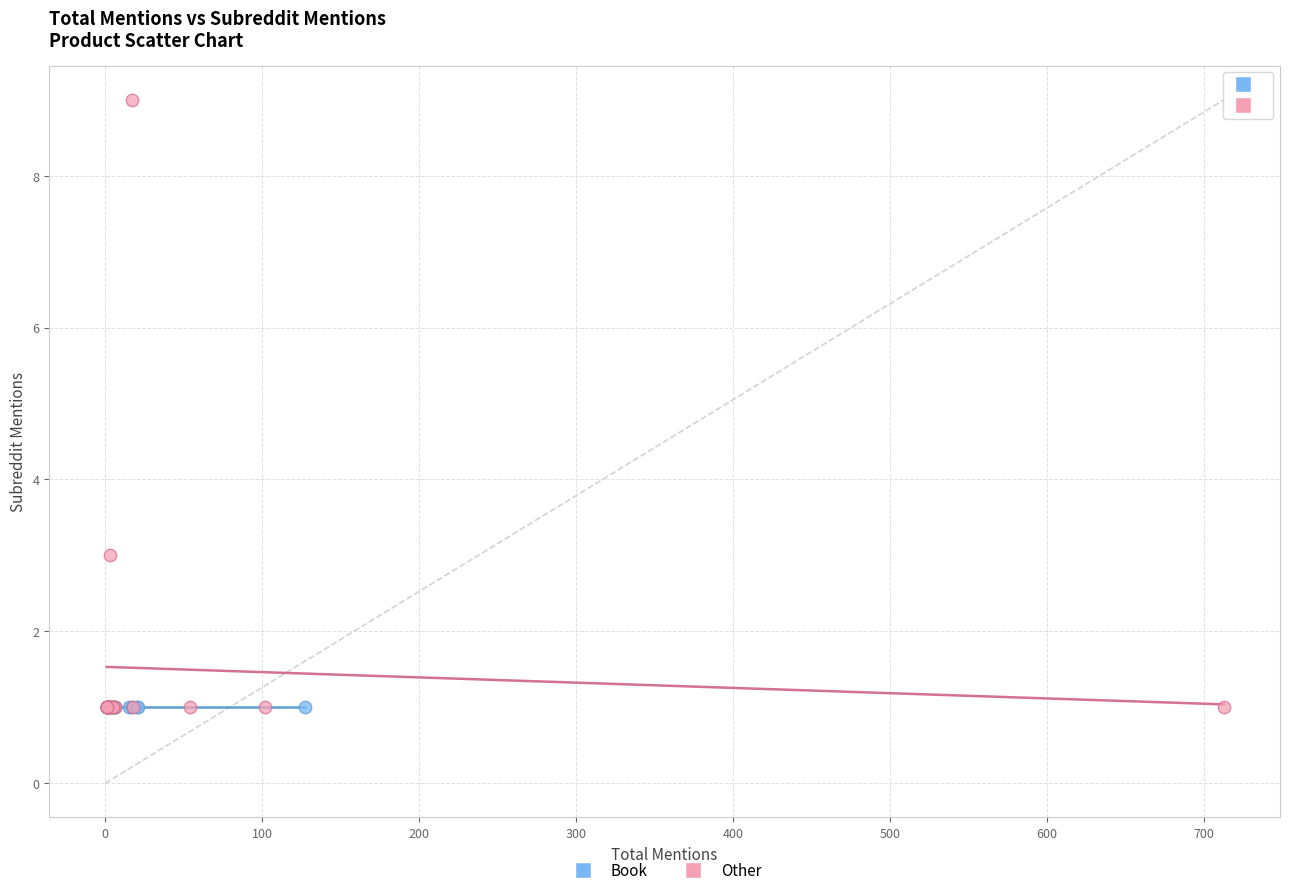

Which series reaches the maximum Y coordinate?

Other